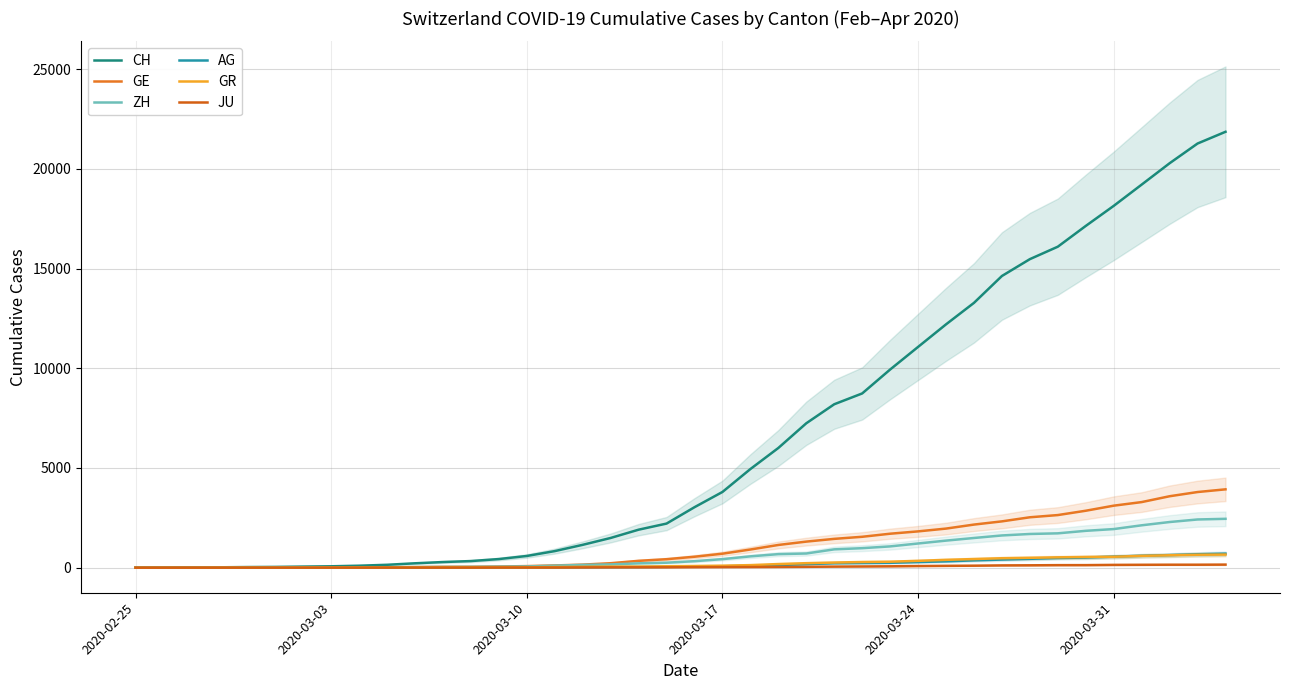

True or false: GR has a value of 172 at 2020-03-24.

False